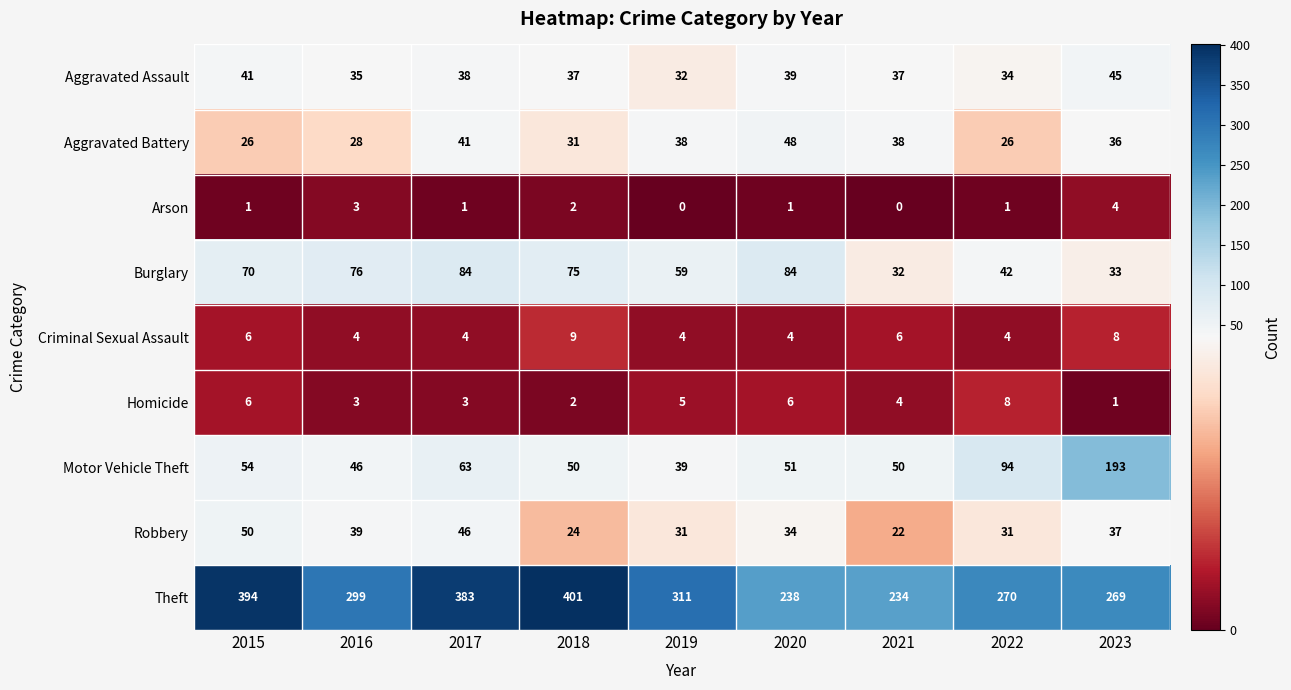

What is the average value of the Burglary series?

62